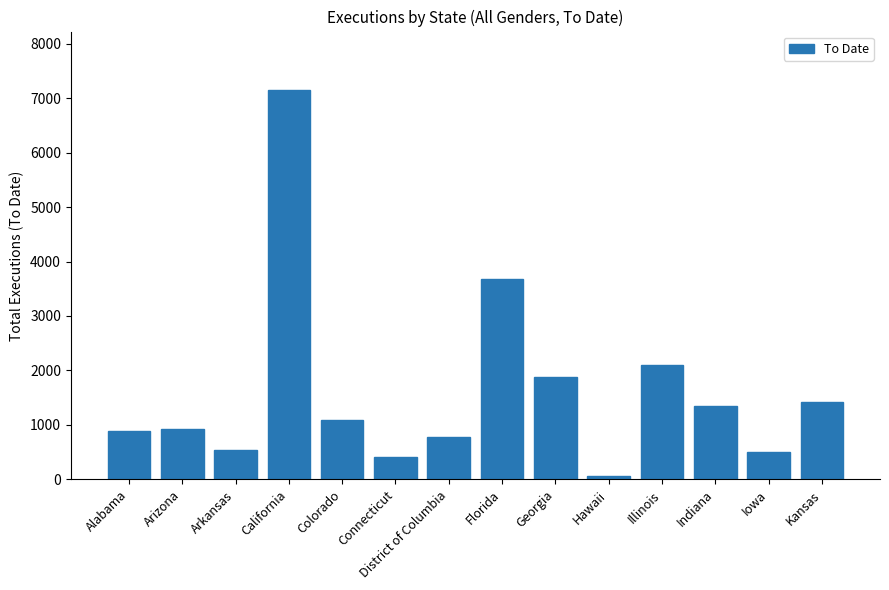

Are the bars horizontal?

No